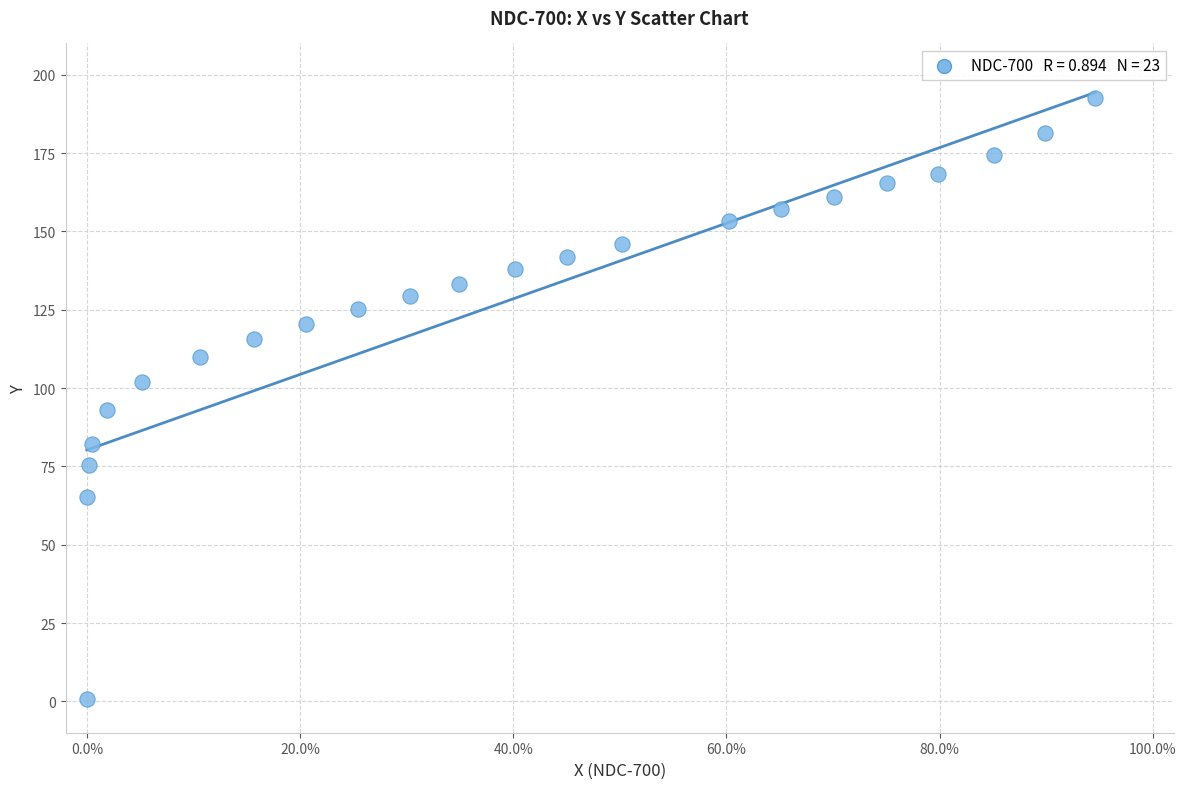

What is the range of Y values (max minus min)?

191.9